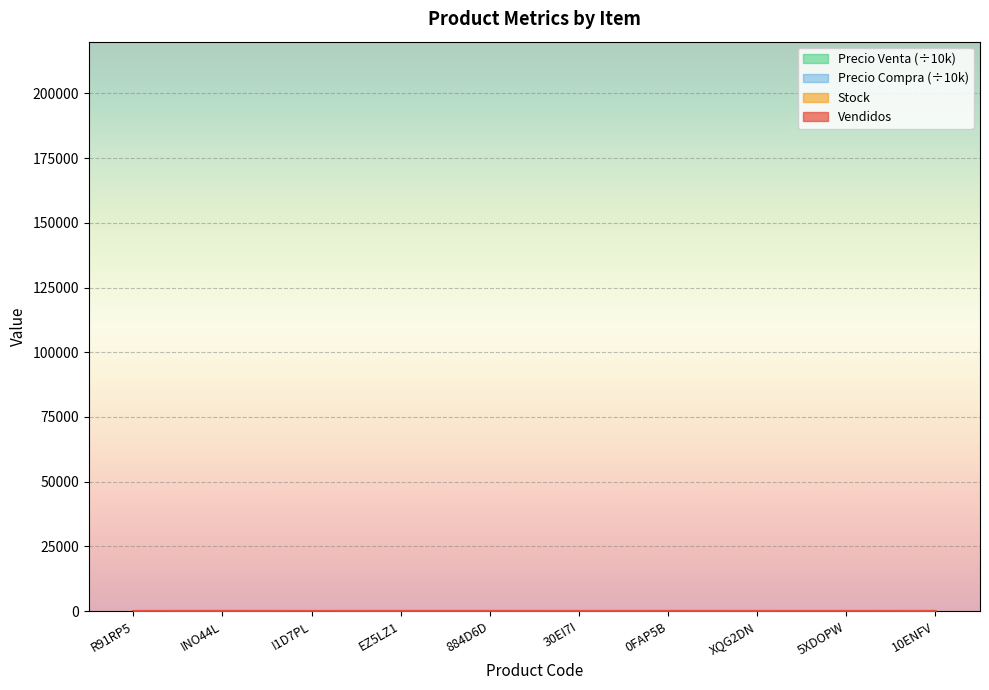

Reading right to left, list all the values displayed in this chart.

Vendidos: 9.0	8.0	1.0	16.0	1.0	18.0	23.0	2.0	32.0	2.0
Stock: 11.0	0.0	9.0	11.0	7.0	10.0	11.0	6.0	10.0	4.0
Precio Venta: 20.0	20.0	20.0	20.0	20.0	20.0	10.0	10.0	10.0	10.0
Precio Compra: 3.5	3.5	3.0	3.5	3.5	3.5	0.0	0.0	0.0	0.0